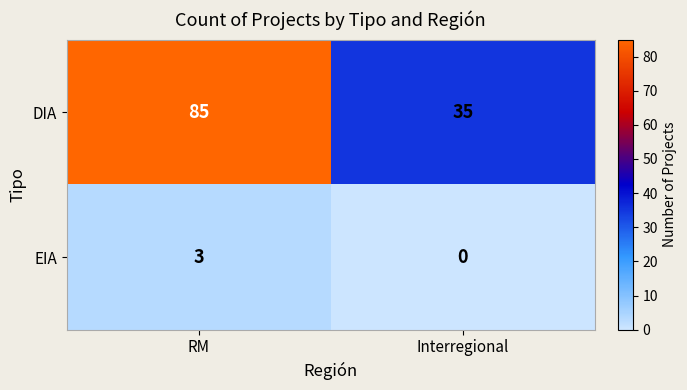

Between RM and Interregional, which series saw the biggest shift?

DIA